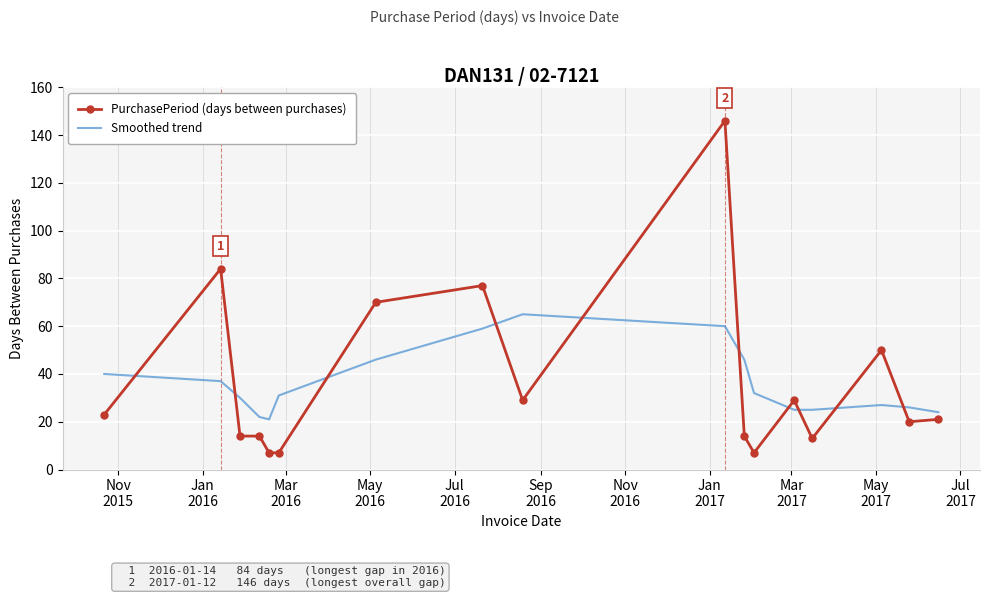

Rank the series by their maximum value, from highest to lowest.

PurchasePeriod (days between purchases), Smoothed trend